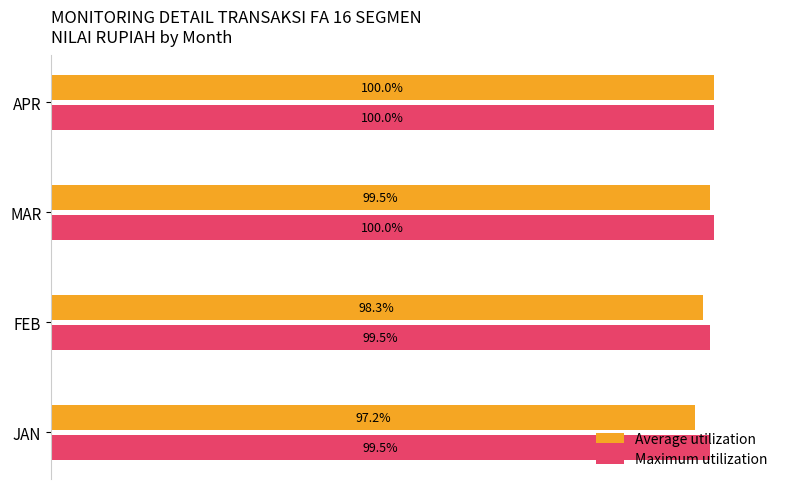

Which series has the largest total across all categories?

Maximum utilization